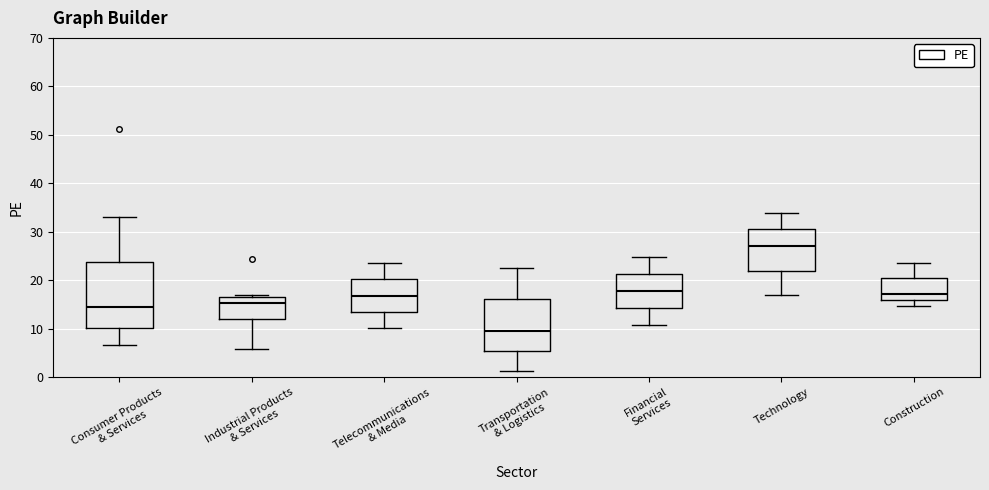

Reading left to right, transcribe this box plot: for each box, give where its median line is, the range the box spans, and where its two whiskers end, as read against the y-axis. The values are not printed on the chart, so give them approximately, as read against the axis.

Consumer Products & Services: median 14, box 10 to 24, whiskers 7 to 33
Industrial Products & Services: median 15, box 12 to 17, whiskers 6 to 17
Telecommunications & Media: median 17, box 13 to 20, whiskers 10 to 24
Transportation & Logistics: median 10, box 5 to 16, whiskers 1 to 22
Financial Services: median 18, box 14 to 21, whiskers 11 to 25
Technology: median 27, box 22 to 30, whiskers 17 to 34
Construction: median 17, box 16 to 20, whiskers 15 to 24